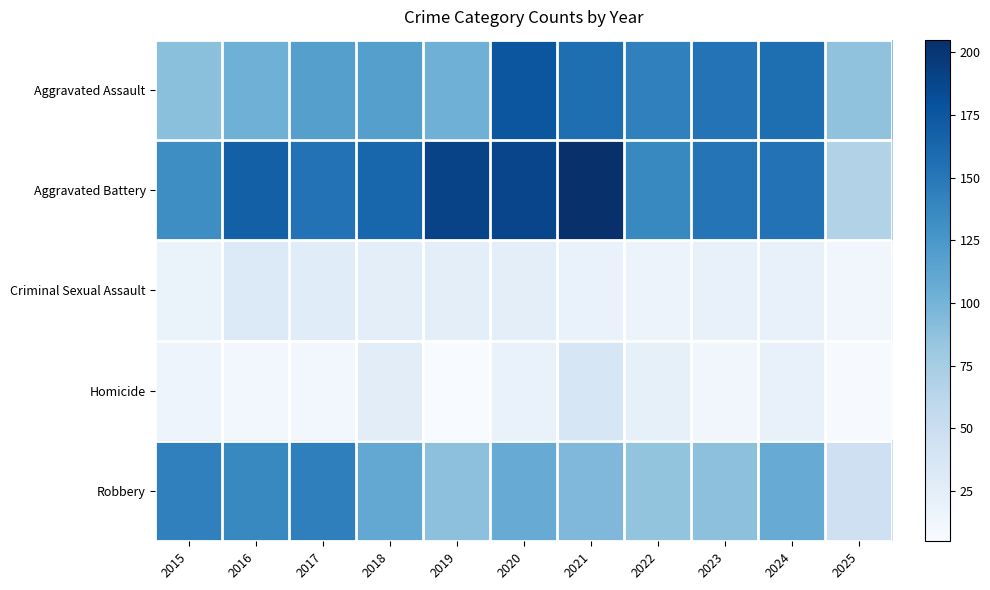

Between 2016 and 2021, which series saw the biggest shift?

Aggravated Assault